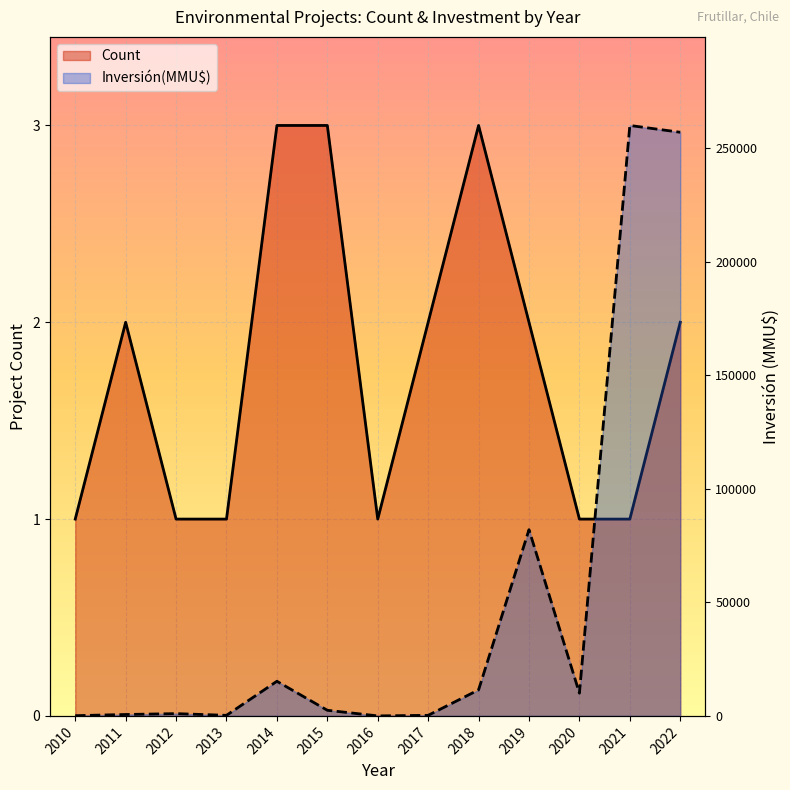

List the series in order of their overall mean, highest first.

Inversión(MMU$), Count